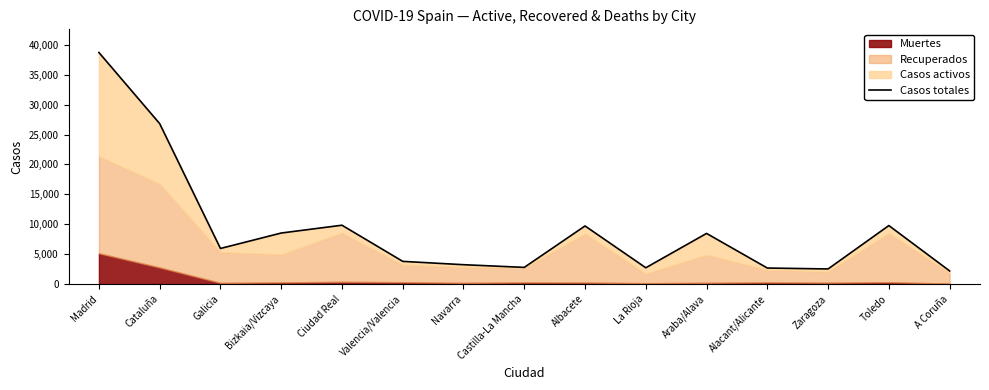

Reading left to right, extract all data points from this chart.

Madrid=38723	Cataluña=26824	Galicia=5944	Bizkaia/Vizcaya=8528	Ciudad Real=9834	Valencia/Valencia=3788	Navarra=3231	Castilla-La Mancha=2780	Albacete=9711	La Rioja=2719	Araba/Alava=8463	Alacant/Alicante=2673	Zaragoza=2520	Toledo=9777	A Coruña=2188